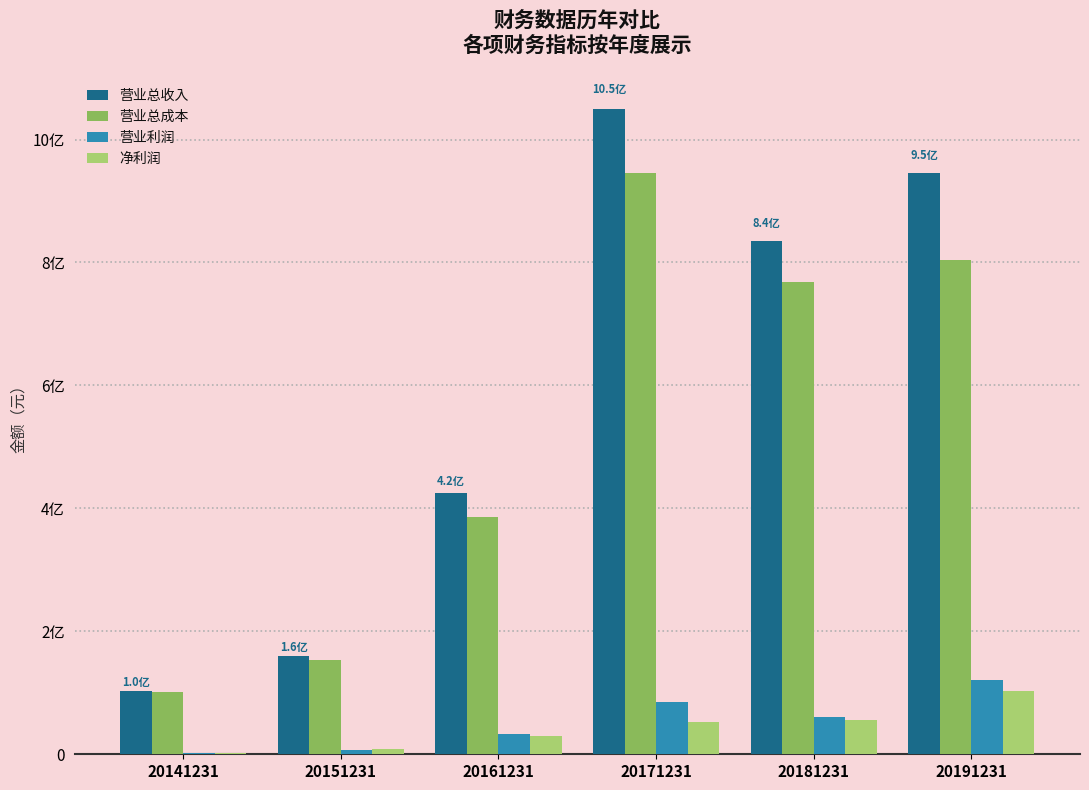

What are all the series names shown in the legend?

营业总收入, 营业总成本, 营业利润, 净利润